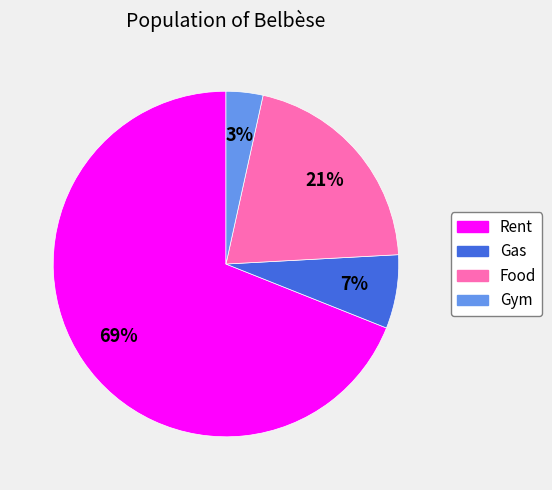

Count the number of slices in the pie.

4